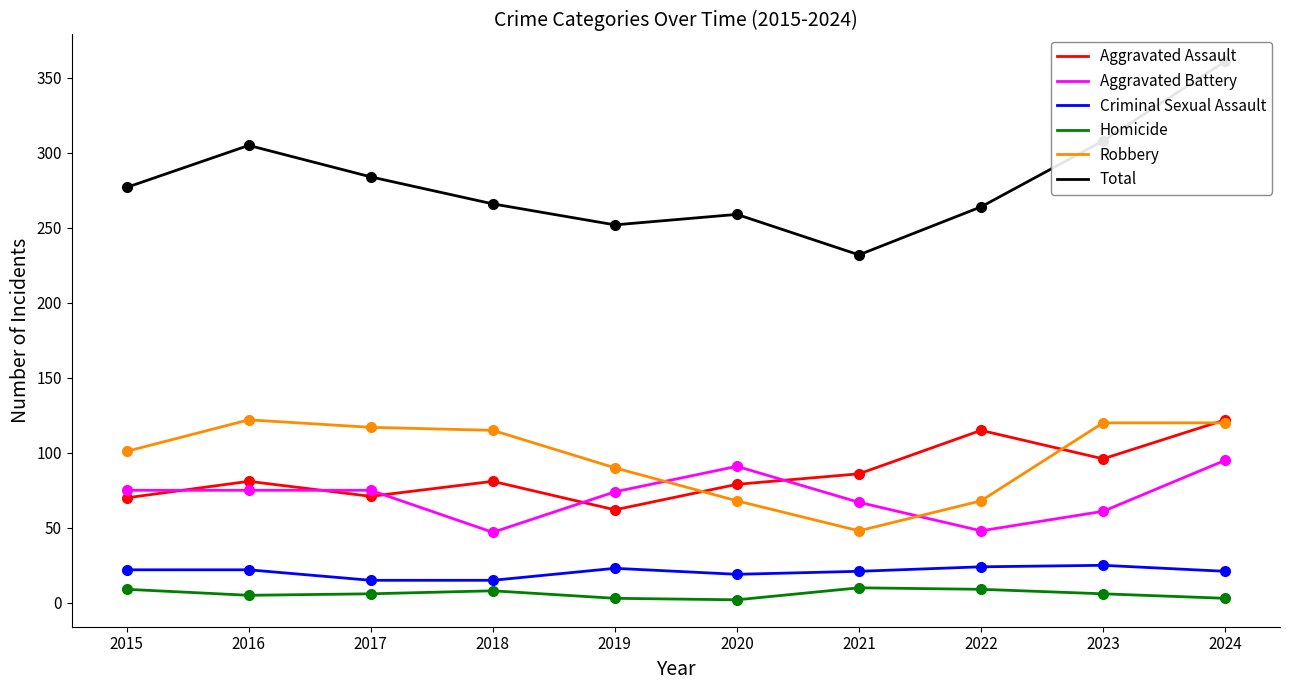

What is the value of the Robbery point at the 5th from the left?

90